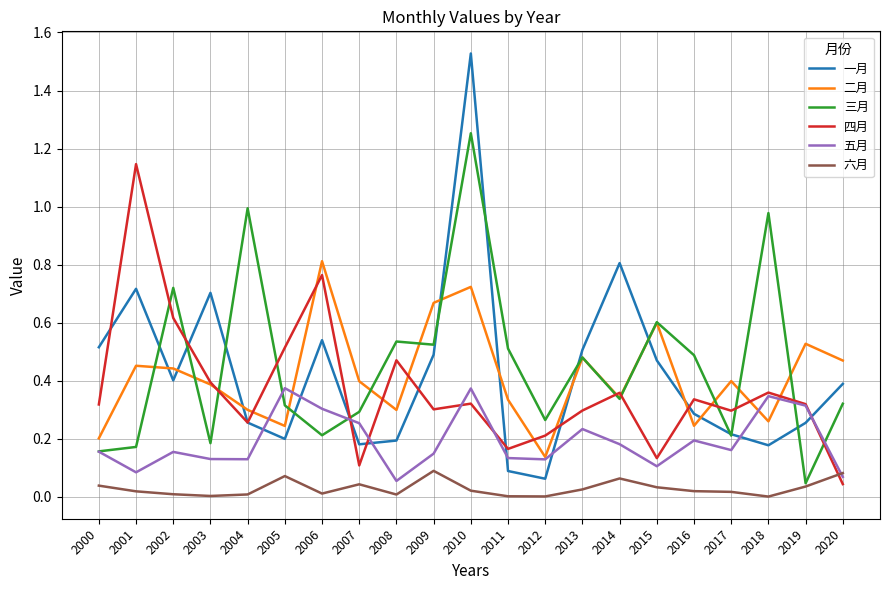

At which category is the sum across all series the highest?

2010